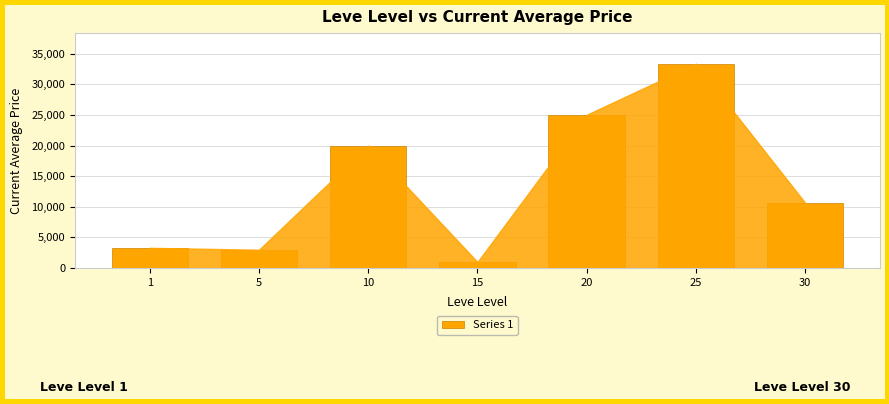

Read the value at 15, to the nearest 50.

1000